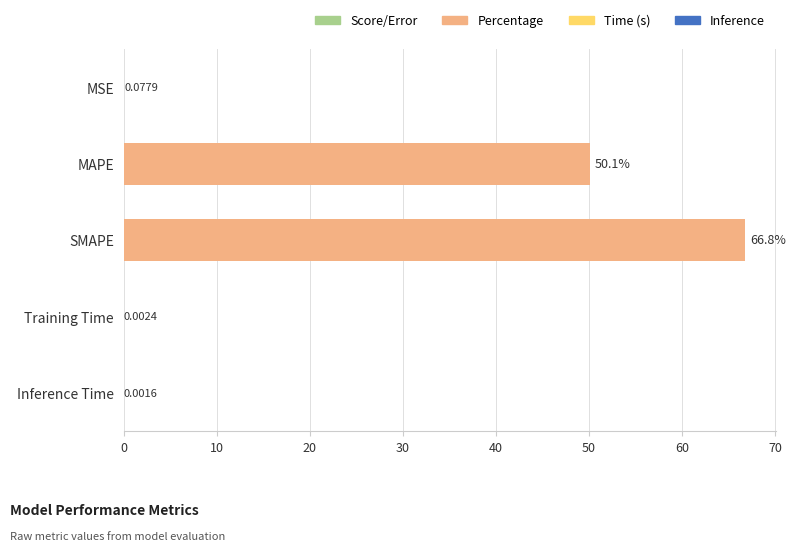

Between MAPE and Training Time, which is larger?

MAPE